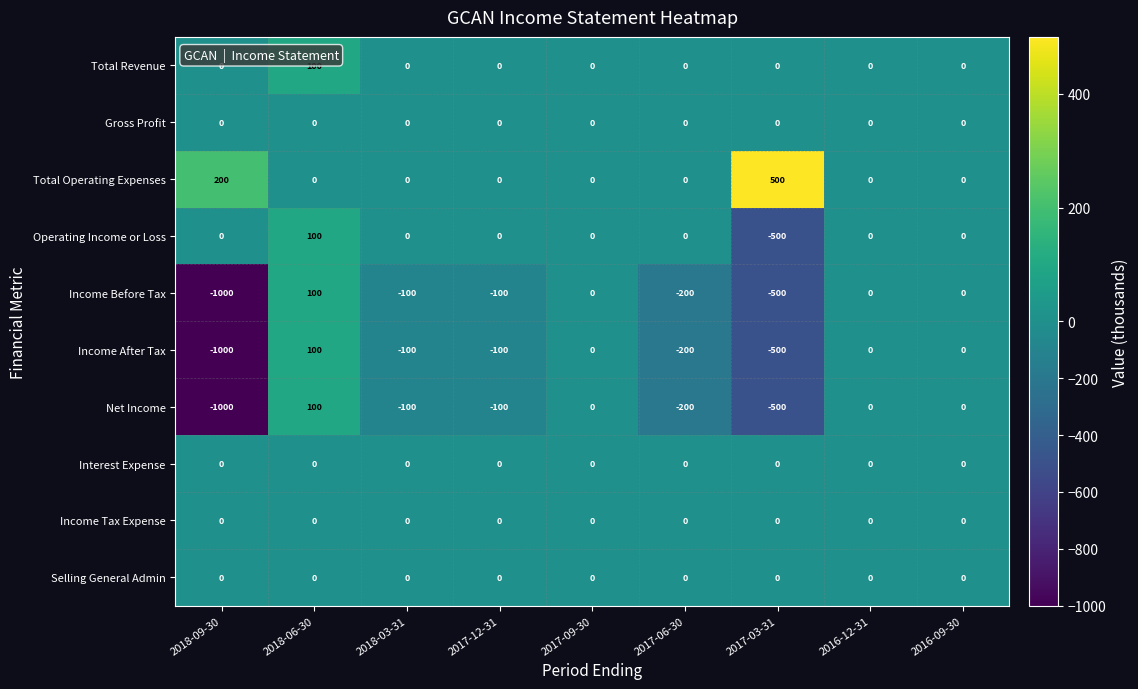

The Income After Tax series shows -200 at 2017-06-30. True or false?

True